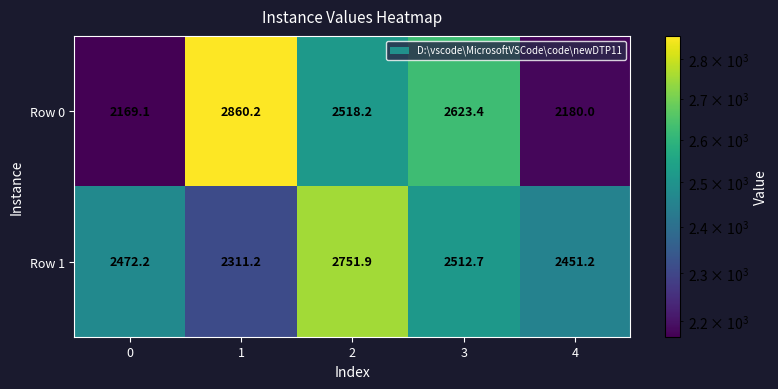

Count the number of data series in this chart.

2